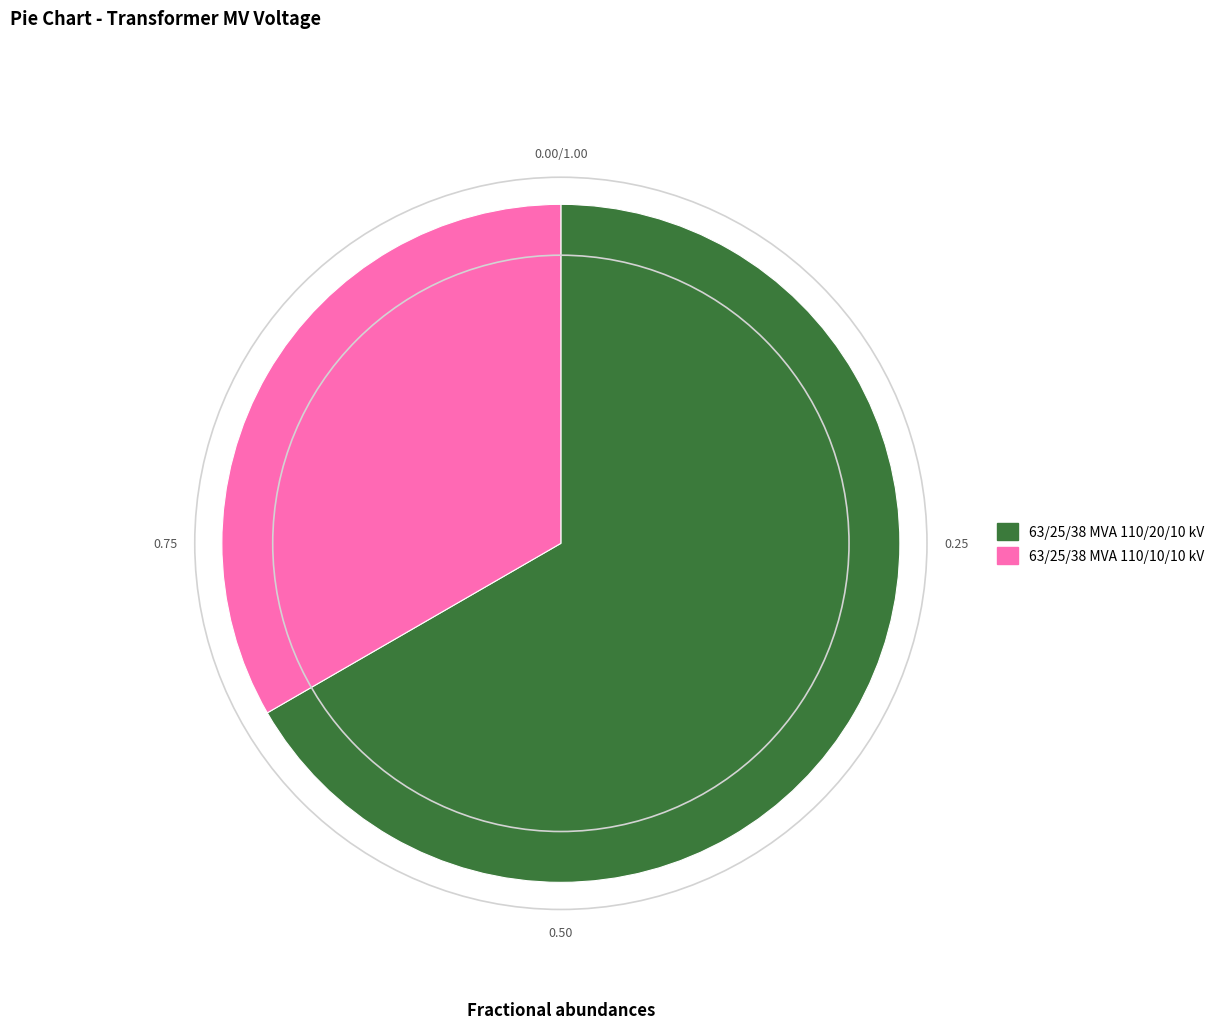

What is the majority slice?

63/25/38 MVA 110/20/10 kV